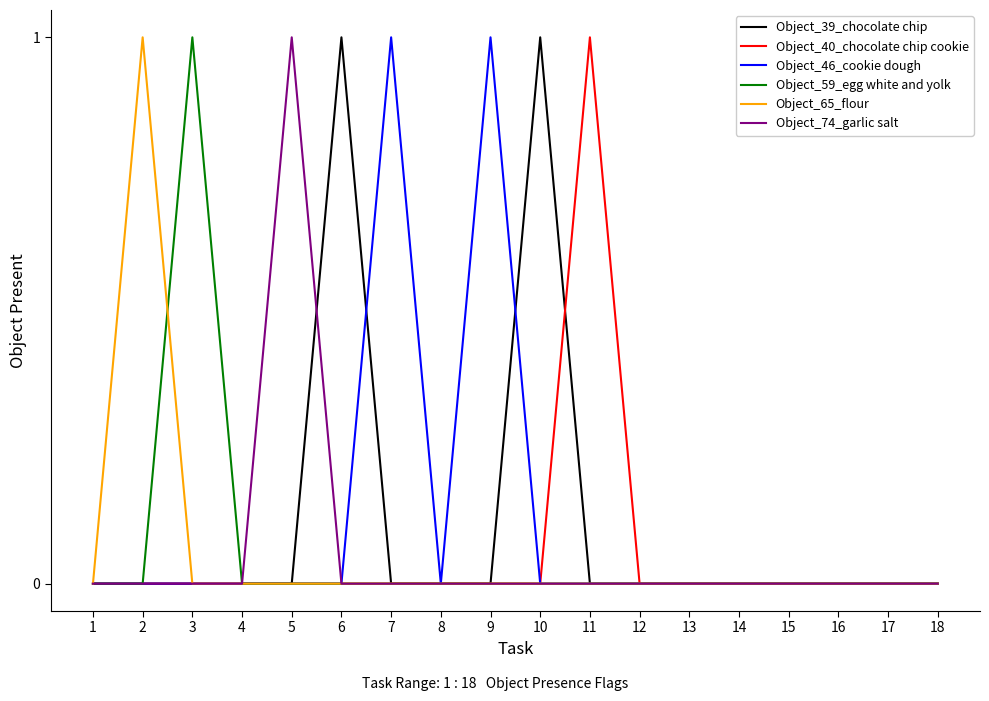

Does the chart display data point markers on the line(s)?

No